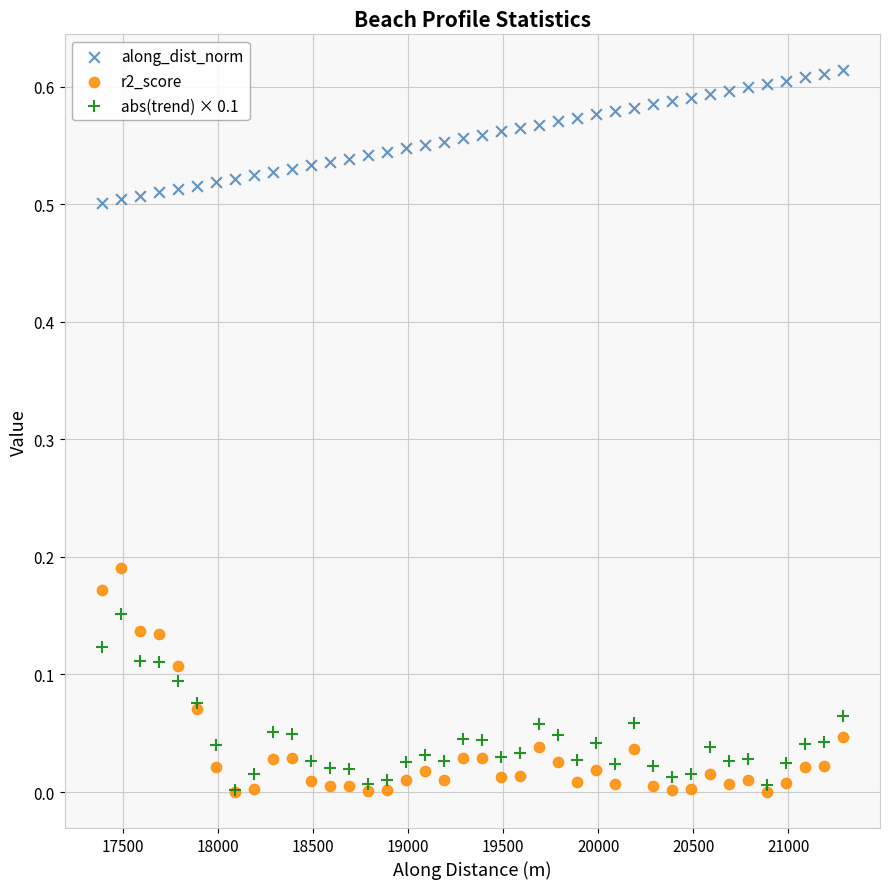

Which series has the widest spread of Y values?

r2_score